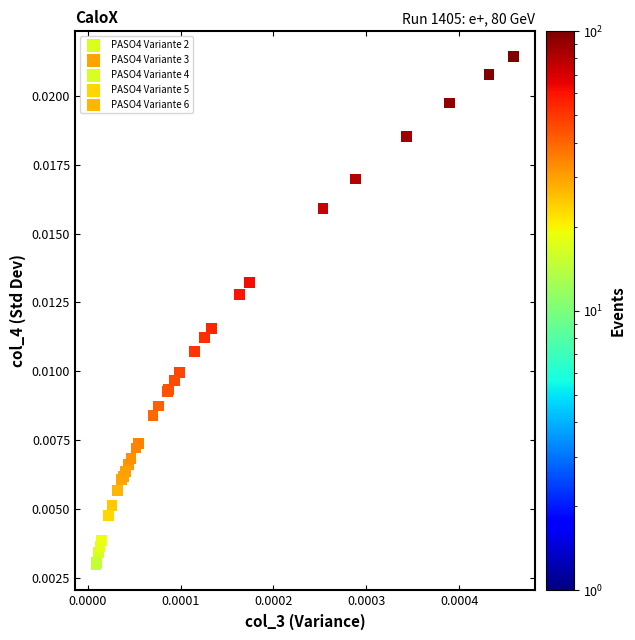

What are all the series names shown in the legend?

PASO4 Variante 2, PASO4 Variante 3, PASO4 Variante 4, PASO4 Variante 5, PASO4 Variante 6